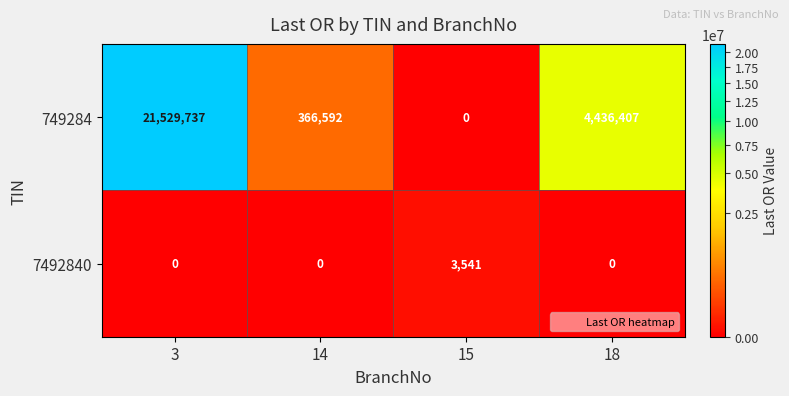

What is the total value across all series at 14?

366592